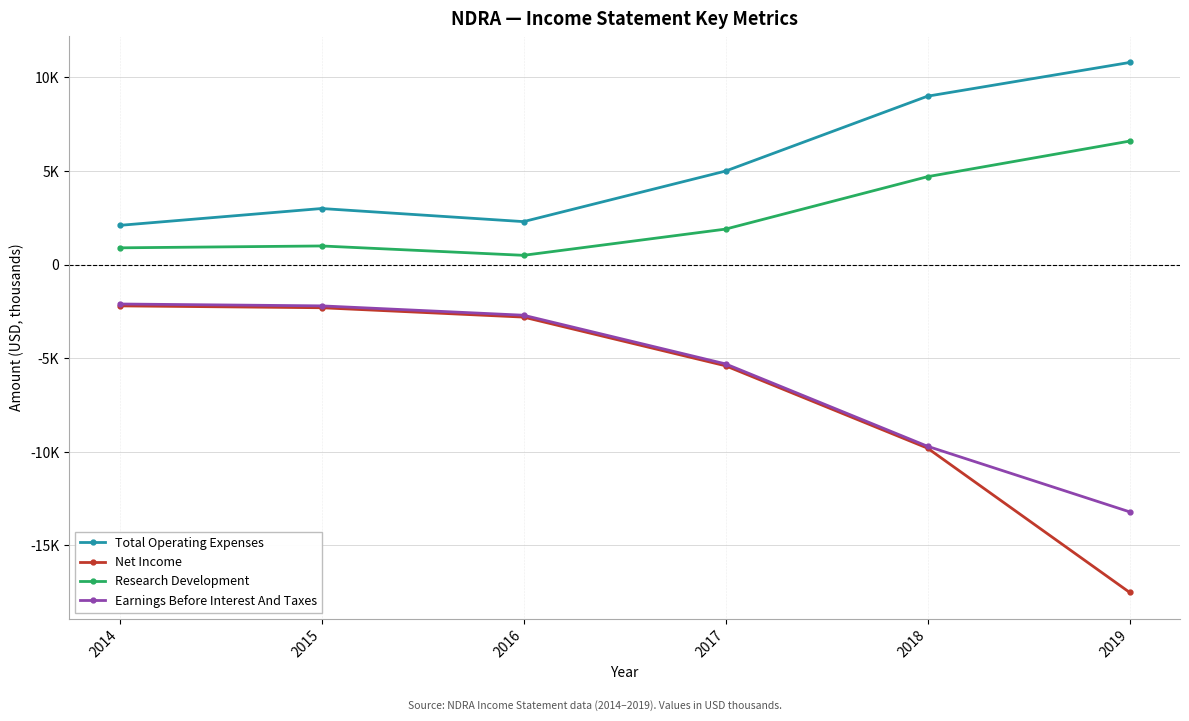

Does the chart have visible grid lines?

Yes